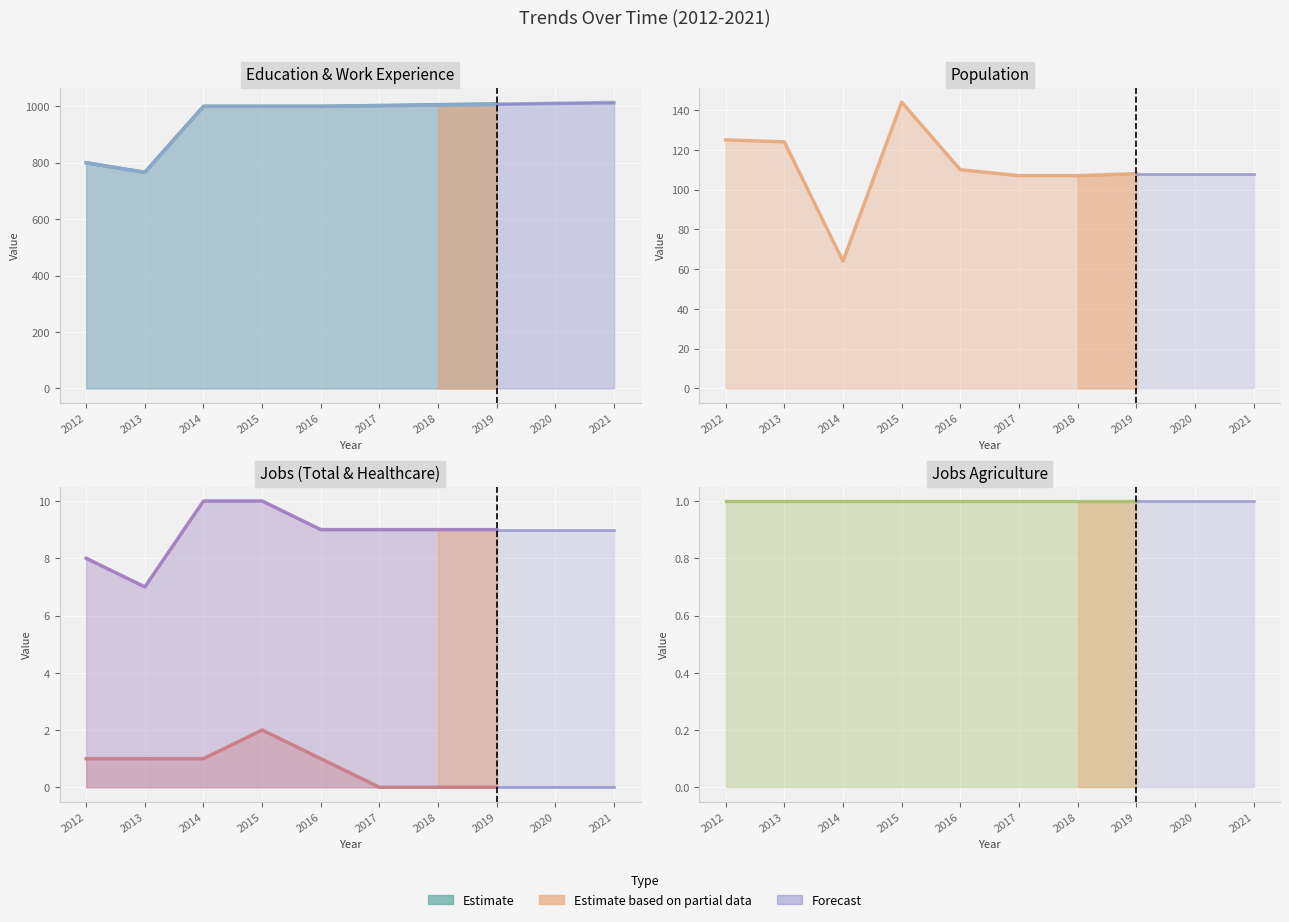

True or false: Population and JobsHealthcare cross at least once.

False